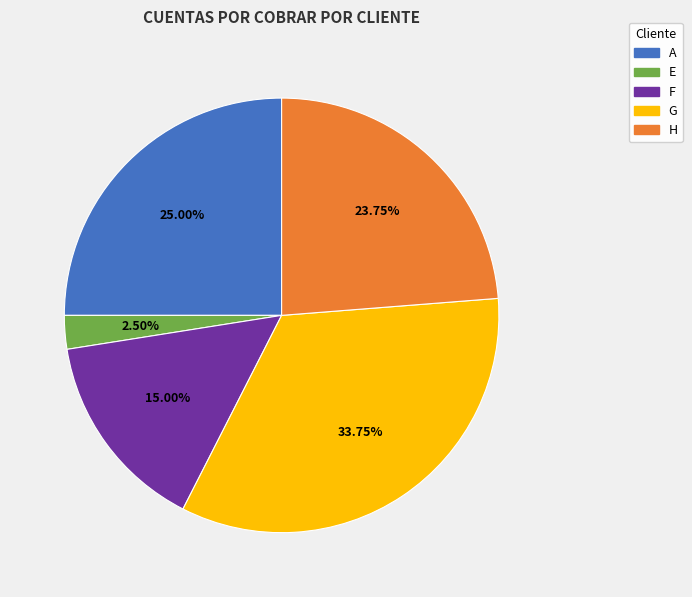

To the nearest percent, what percentage of the pie is A?

25%